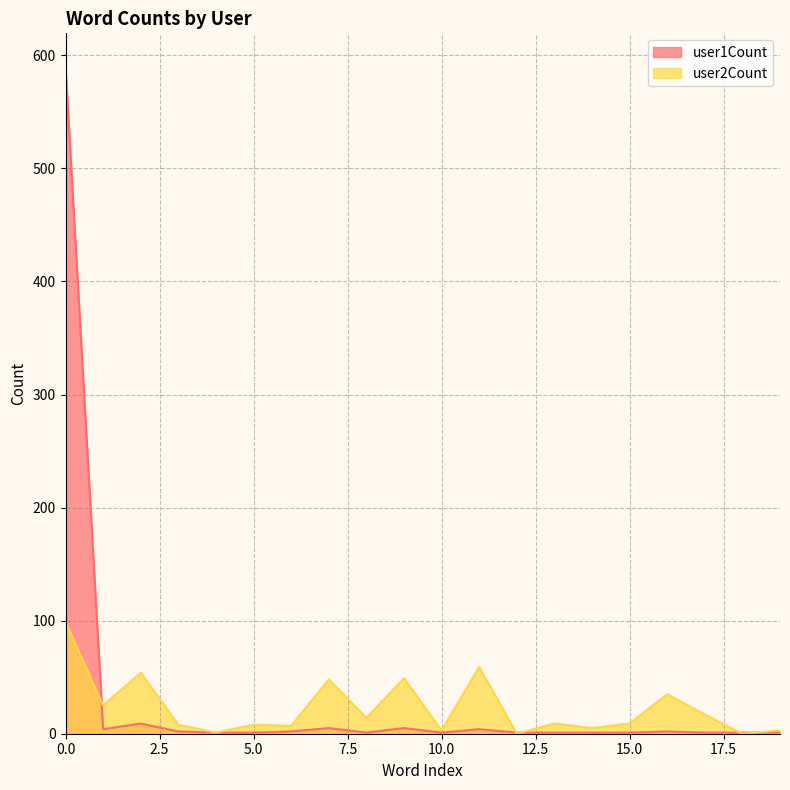

Between 10 and 15, which is larger?

15